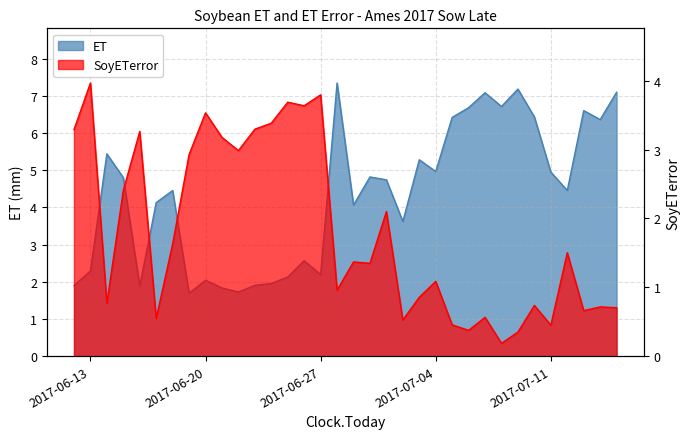

Which series changed the most between 2017-06-24 and 2017-07-10?

ET